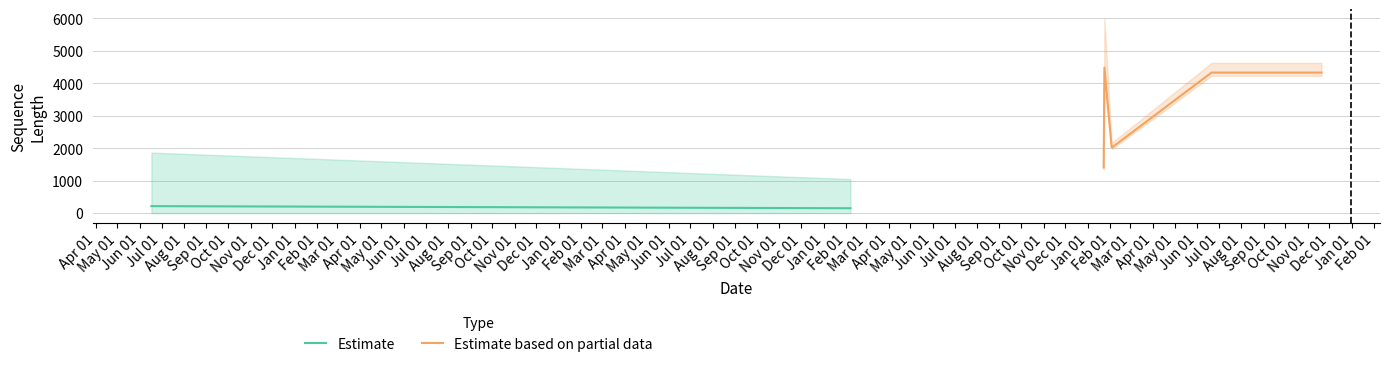

What is the lowest value of the Estimate based on partial data series?

1405